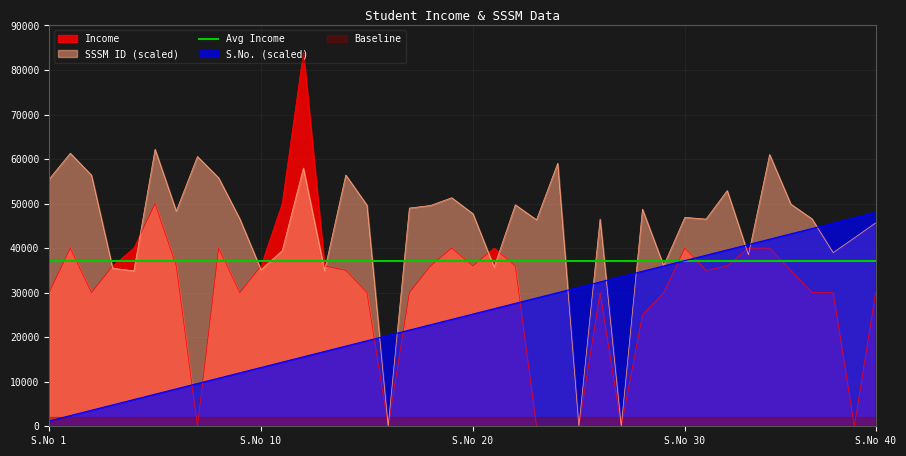

Between which two adjacent categories do S.No. and SSSM ID first intersect?

16 and 17